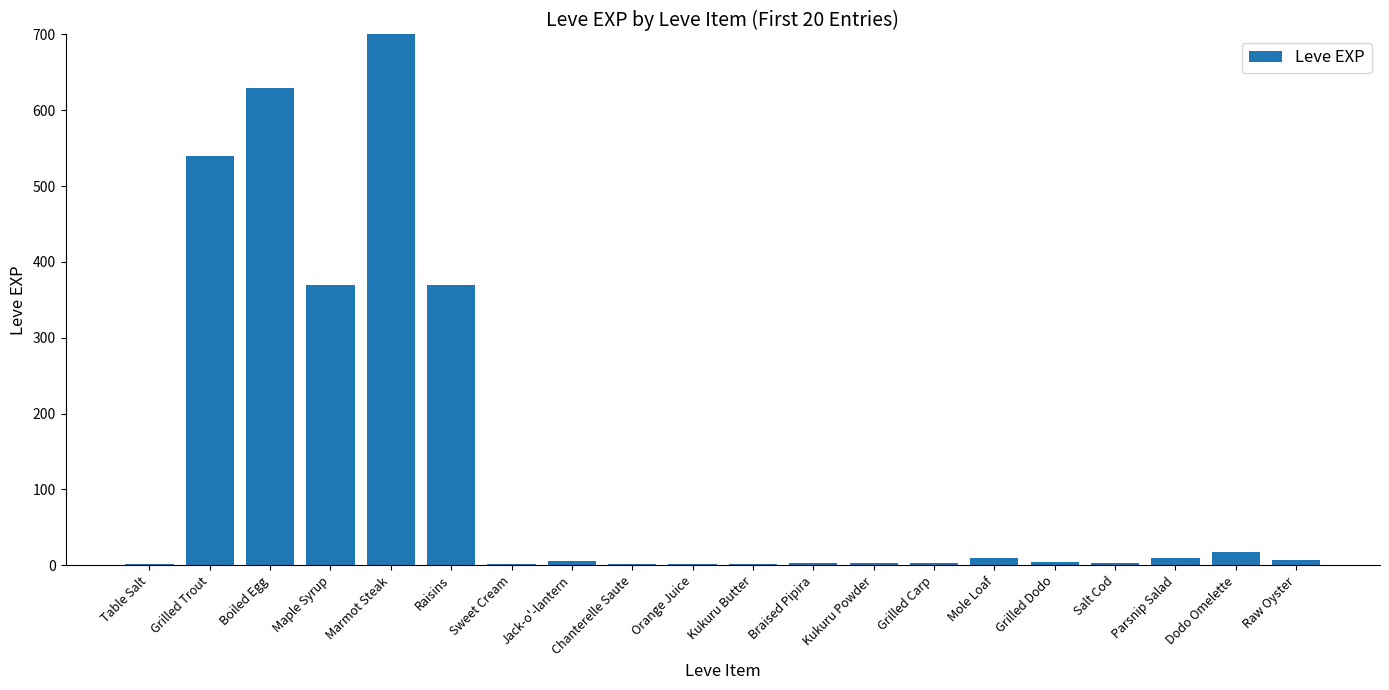

What is the sum of all values?

2881